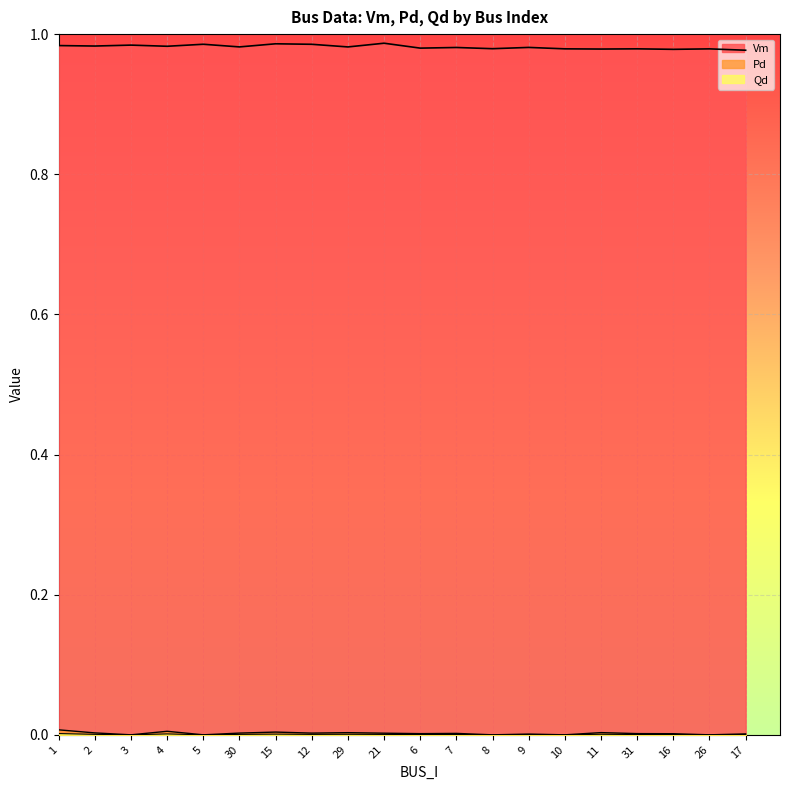

At which category is the sum across all series the highest?

1